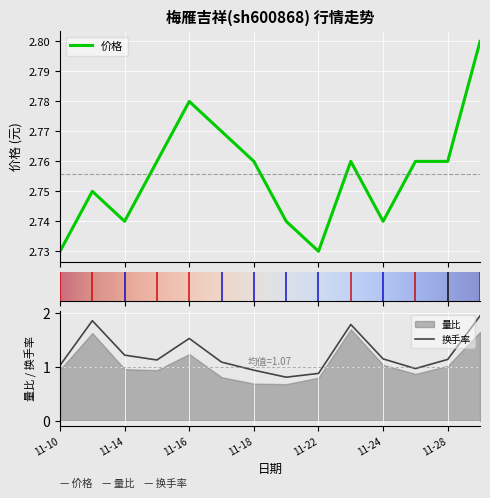

What is the lowest value of the 换手率 series?

0.8